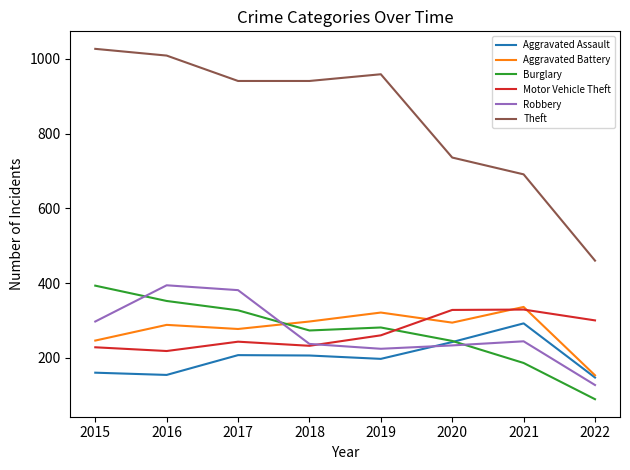

Which series has the largest total across all categories?

Theft